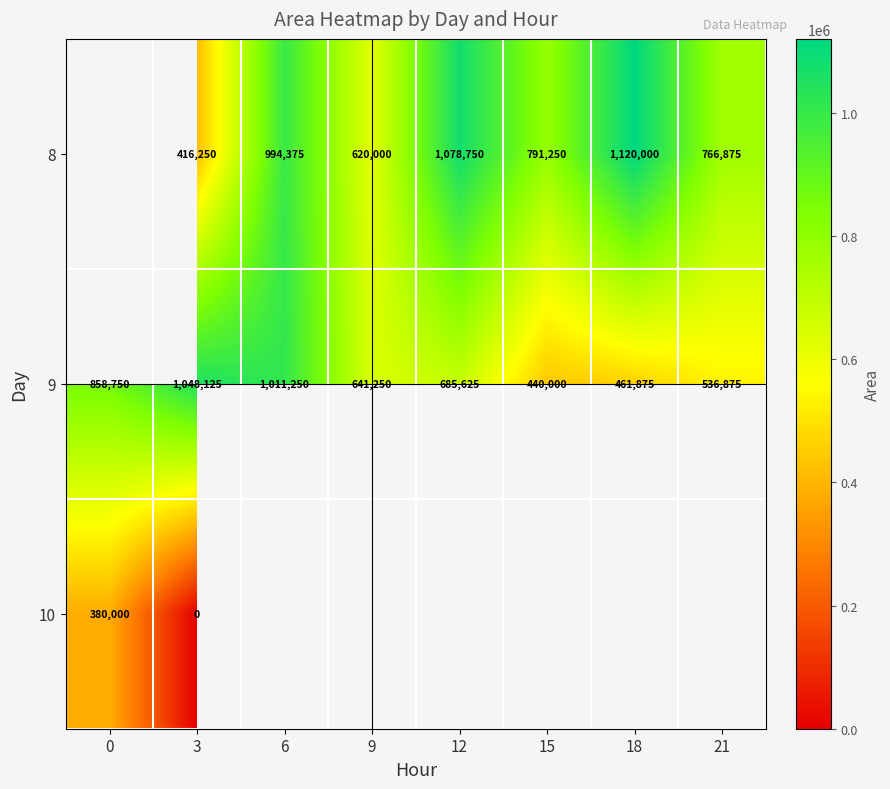

Which label corresponds to the smallest value in the chart?

3